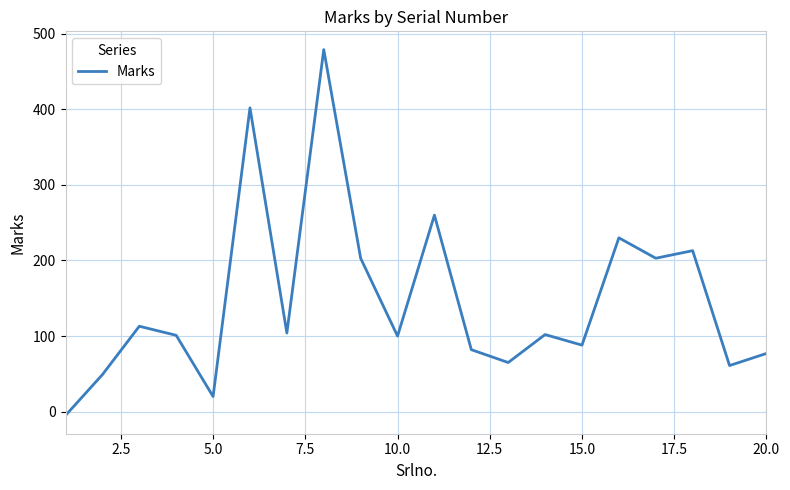

What is the greatest value displayed?

479